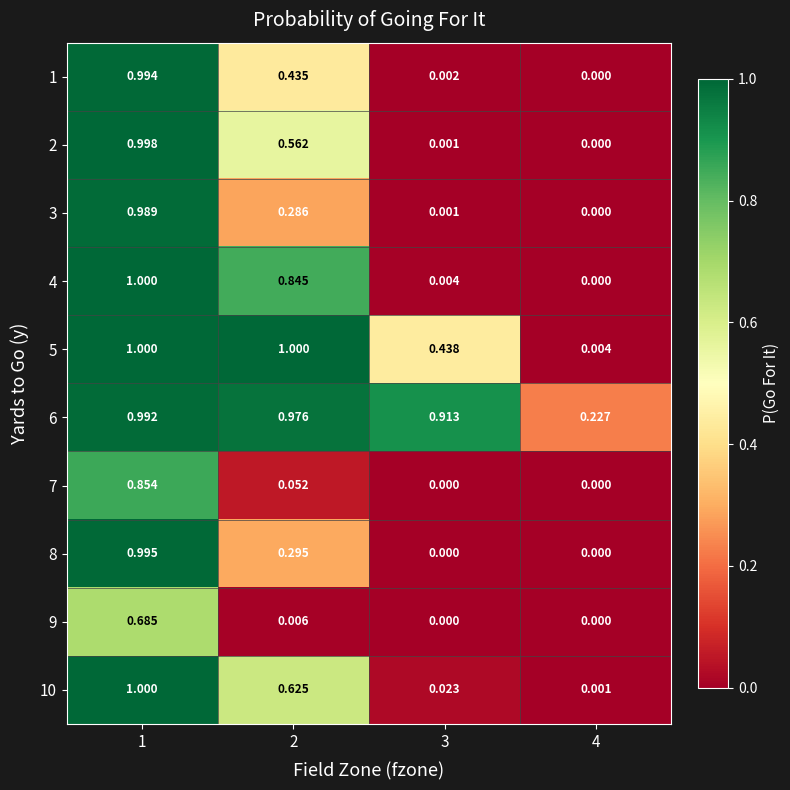

Which series changed the most between 2 and 4?

5